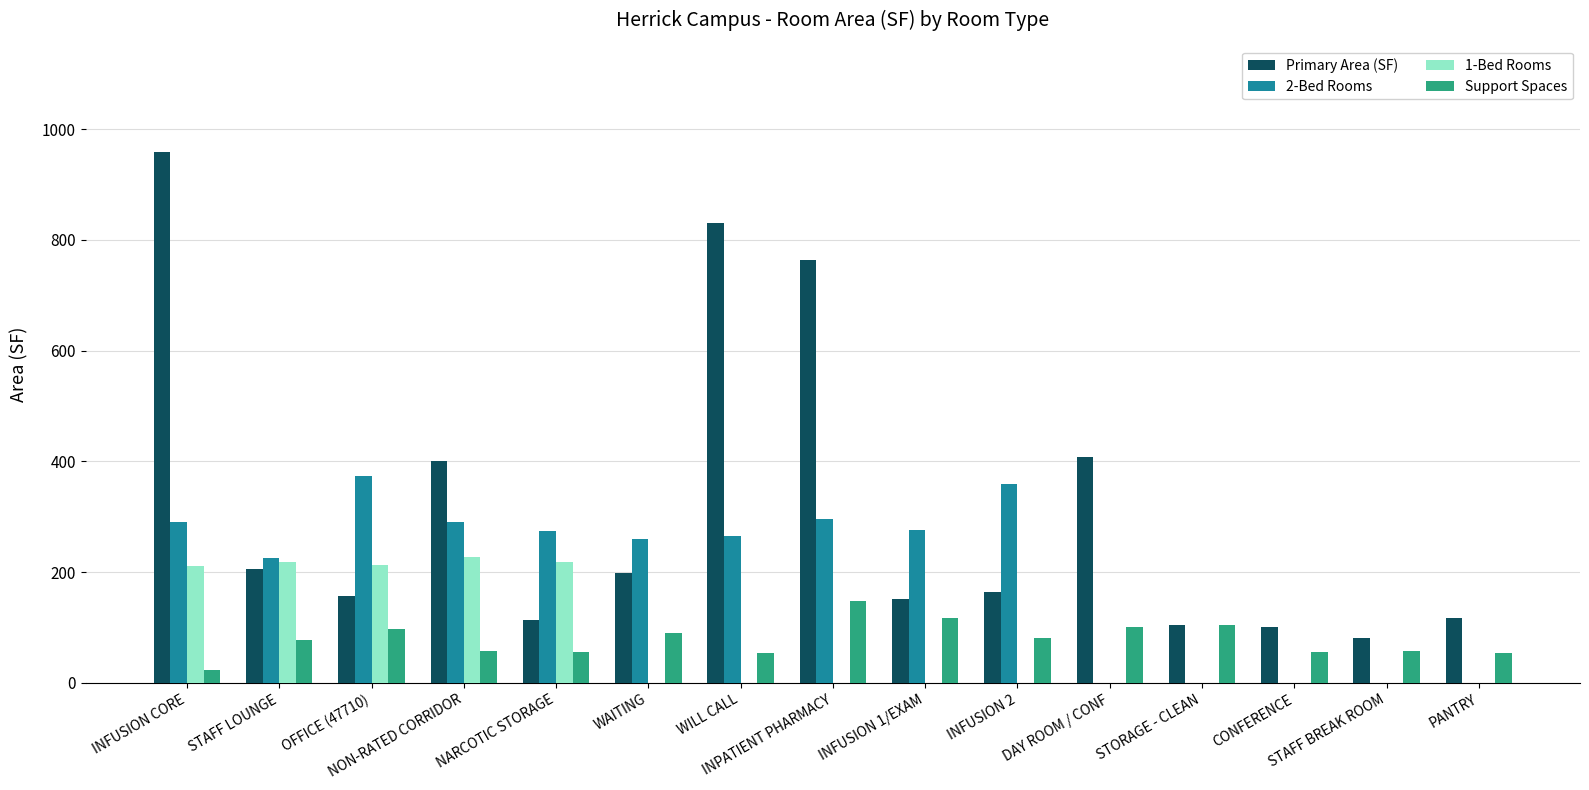

Are the bars horizontal?

No